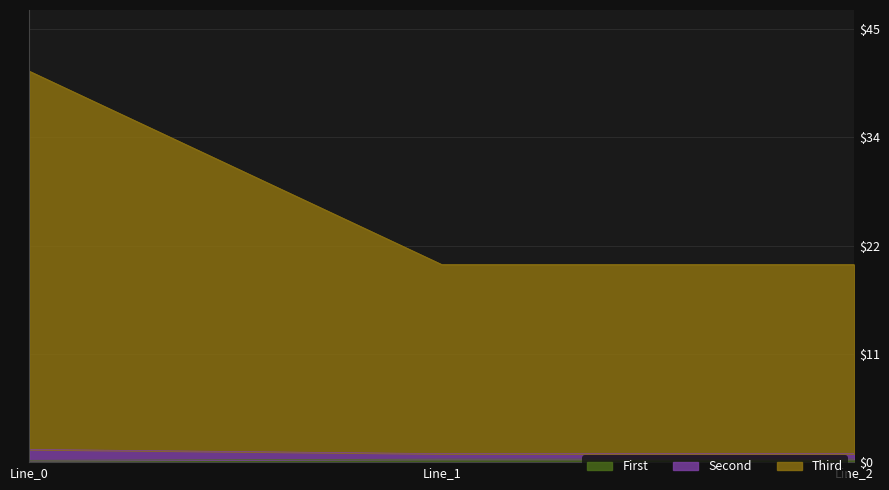

Which category has the lowest value across all series?

Line_0